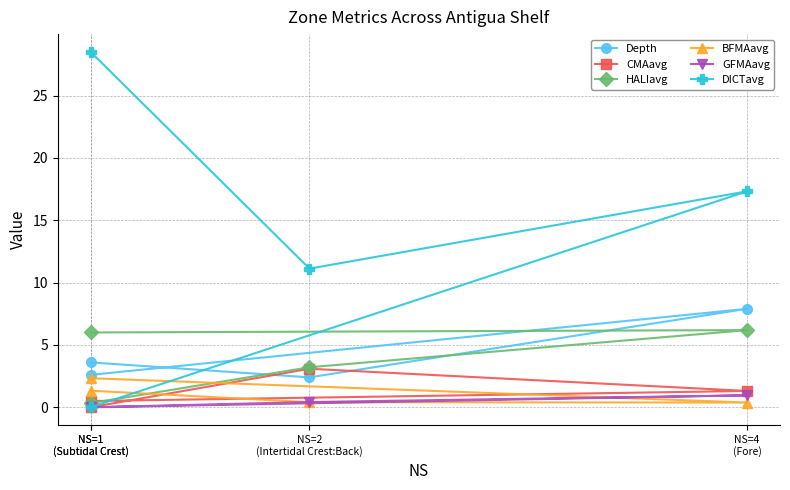

Which category has the highest value in the HALIavg series?

NS=4
(Fore)